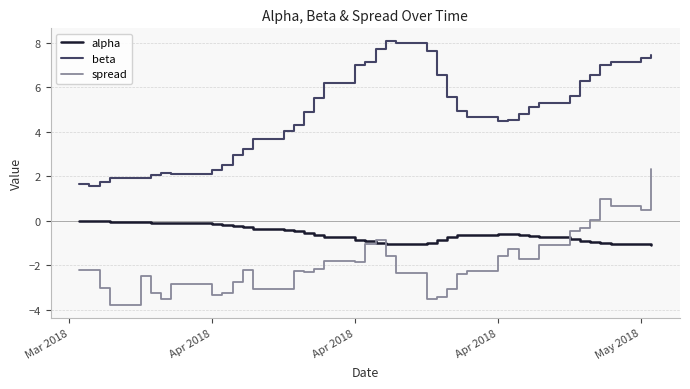

True or false: beta and alpha cross at least once.

False